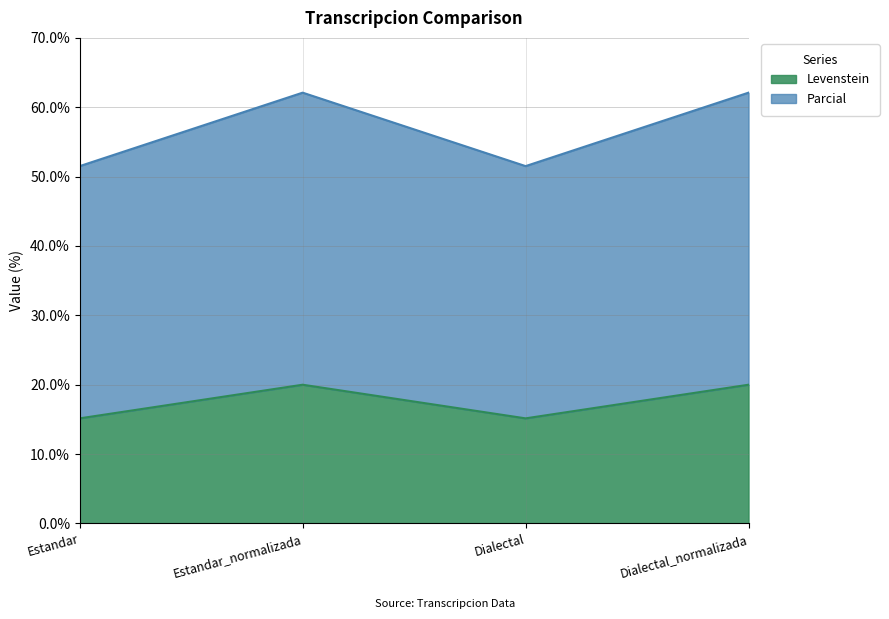

At which category does Parcial reach its first local valley?

Dialectal